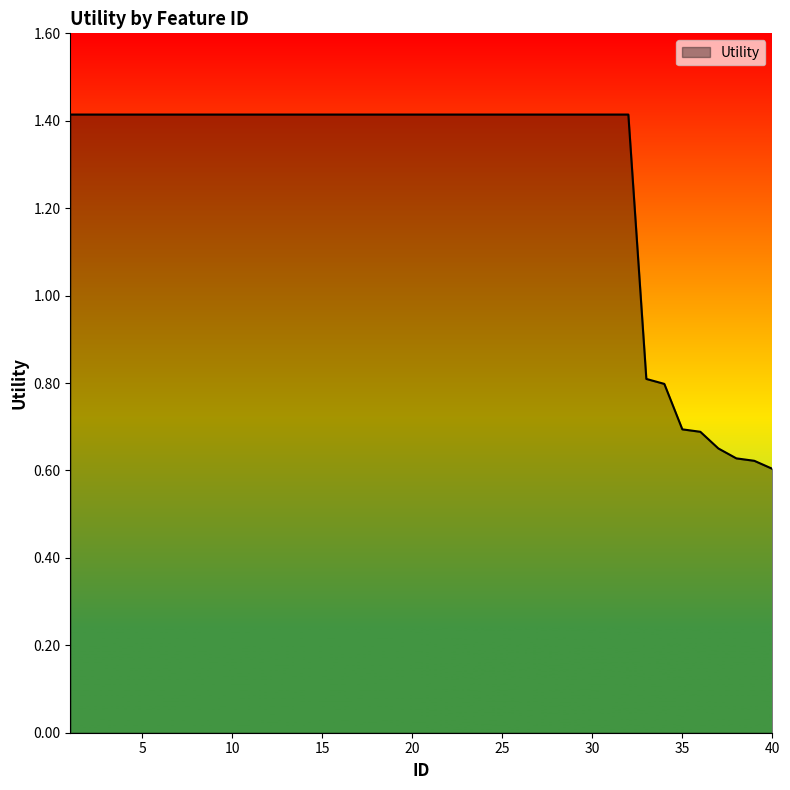

What is the difference between the maximum and minimum values?

0.8